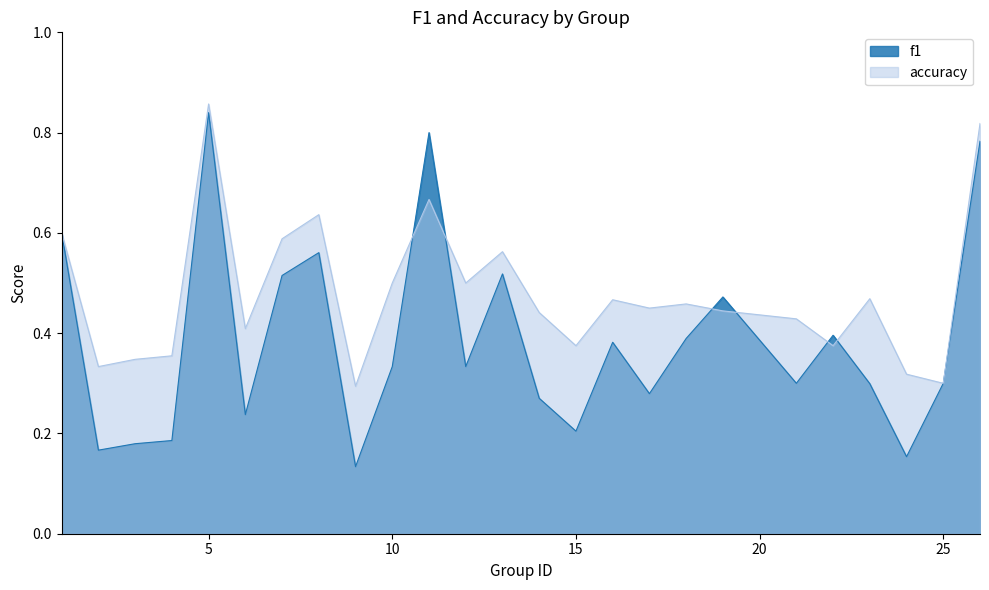

At which category is the sum across all series the highest?

5